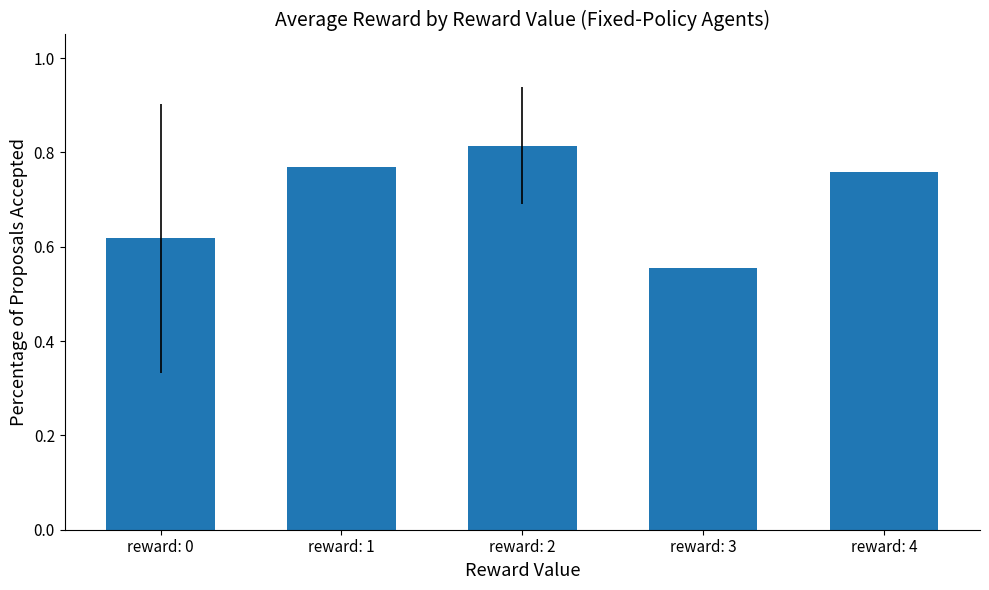

At which label is the value closest to 0?

reward: 3